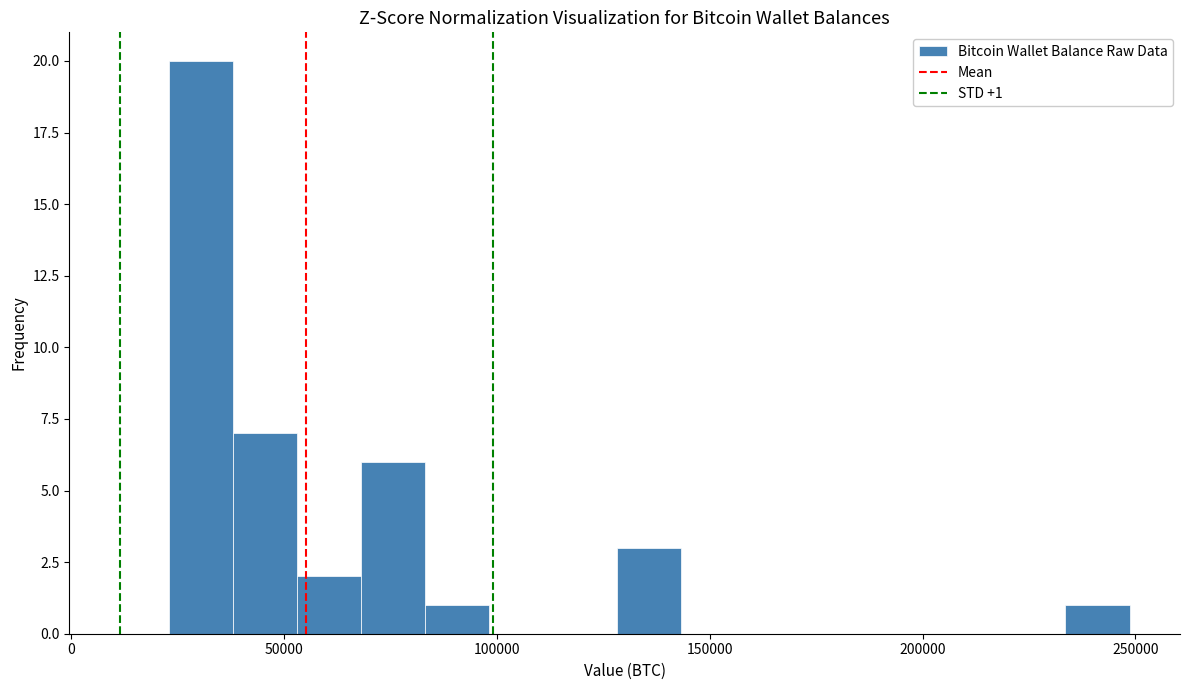

Read against the x-axis, roughly where is the centre of the tallest bar?

30000